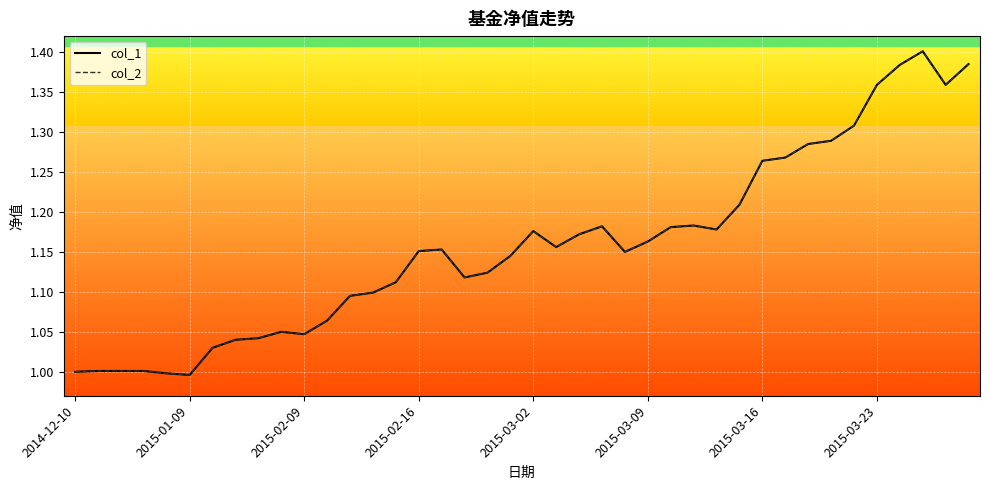

How many interior local valleys does the col_2 series have?

7